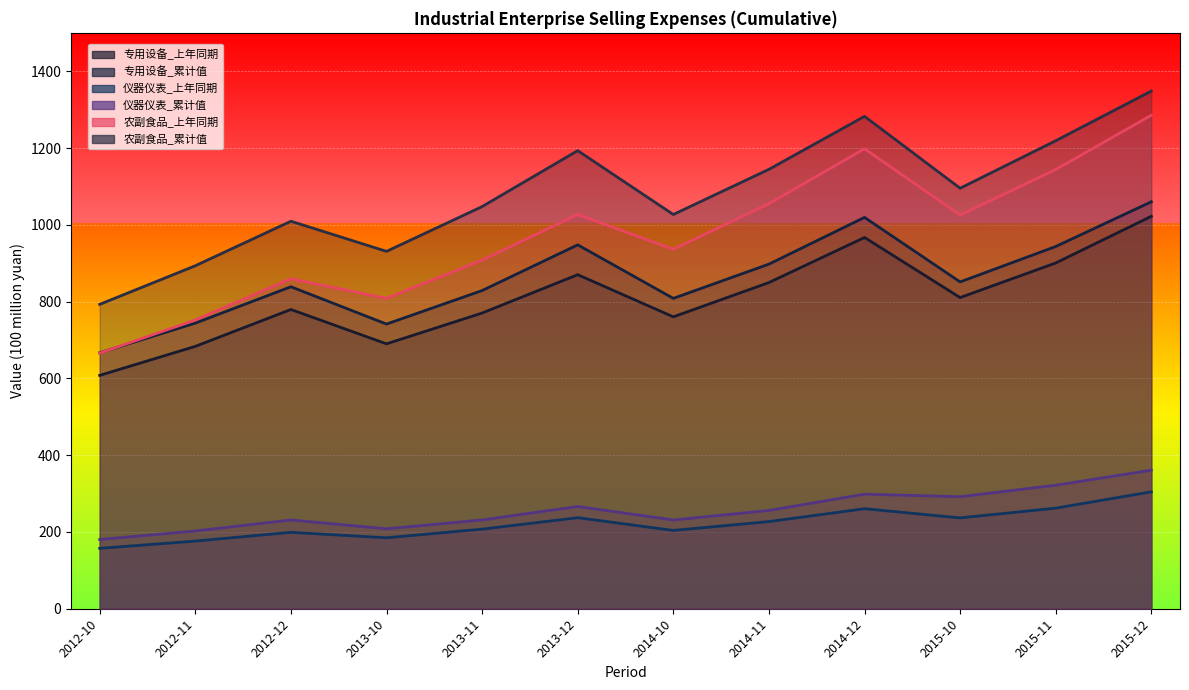

The 农副食品加工业_上年同期 series shows 665.9 at 2012-10. True or false?

True